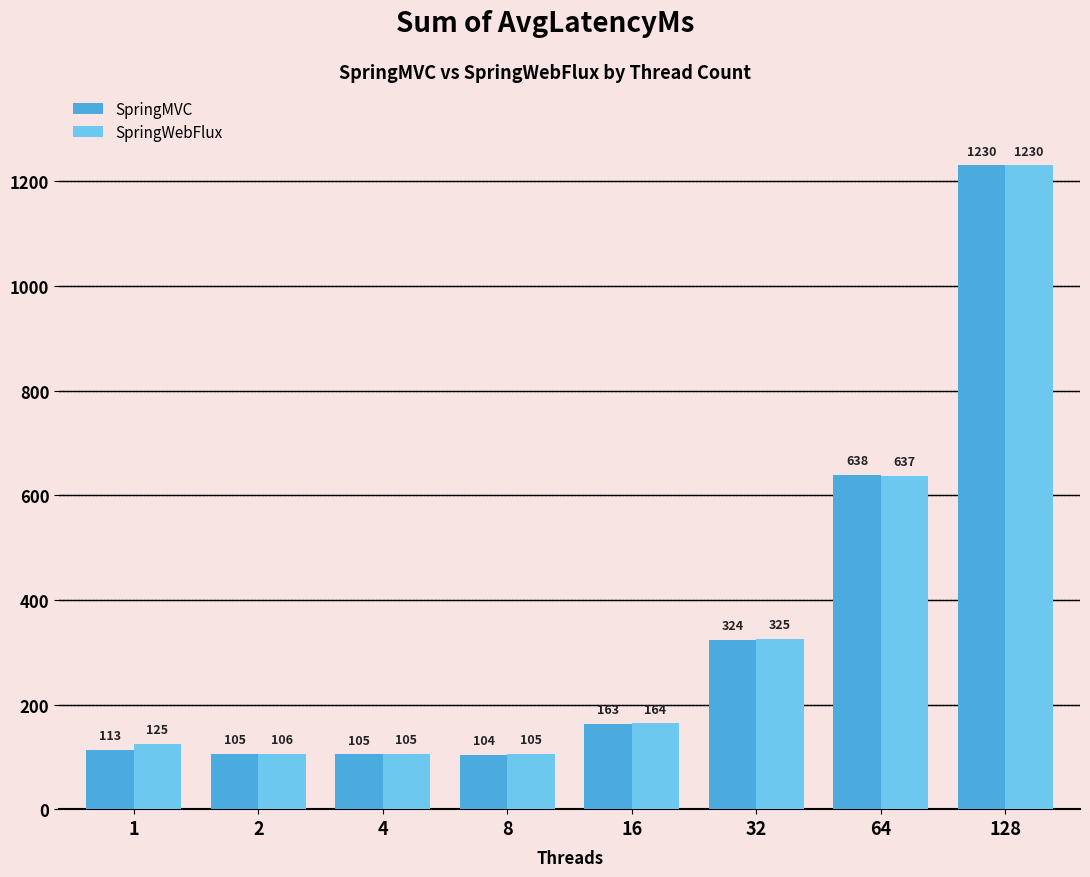

True or false: SpringMVC has a value of 104.0 at 8.

True